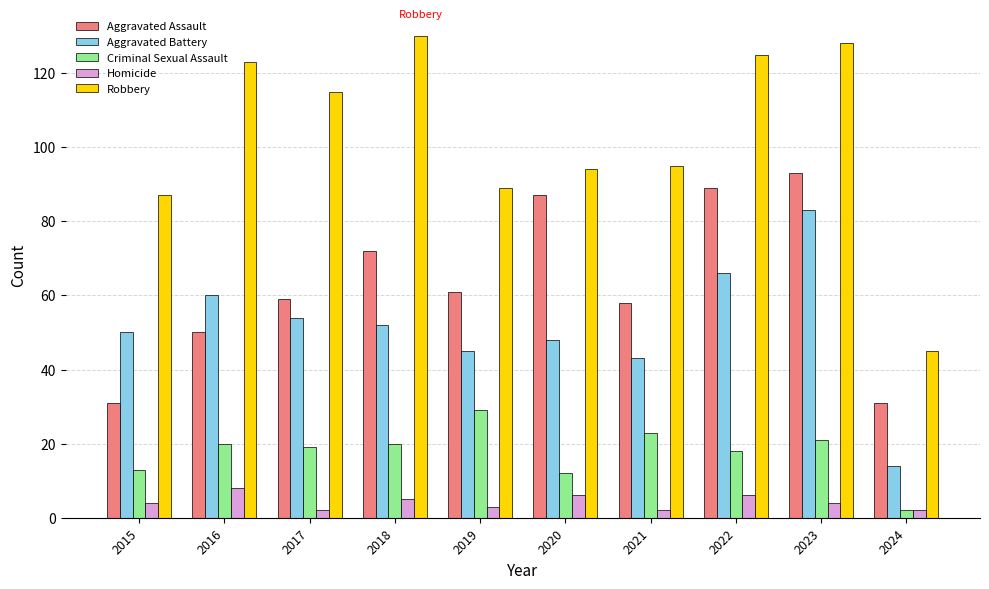

Are the bars horizontal?

No